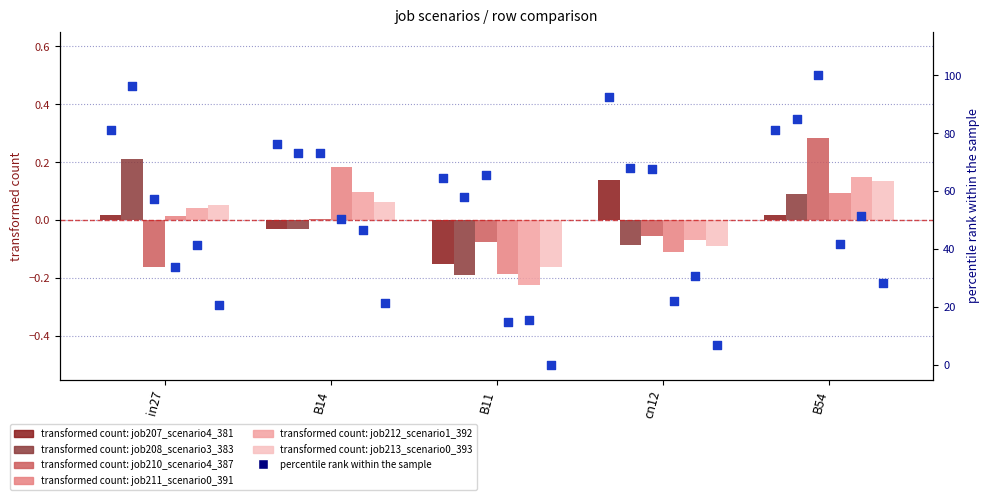

Which series reaches the minimum Y coordinate?

job212_scenario1_392